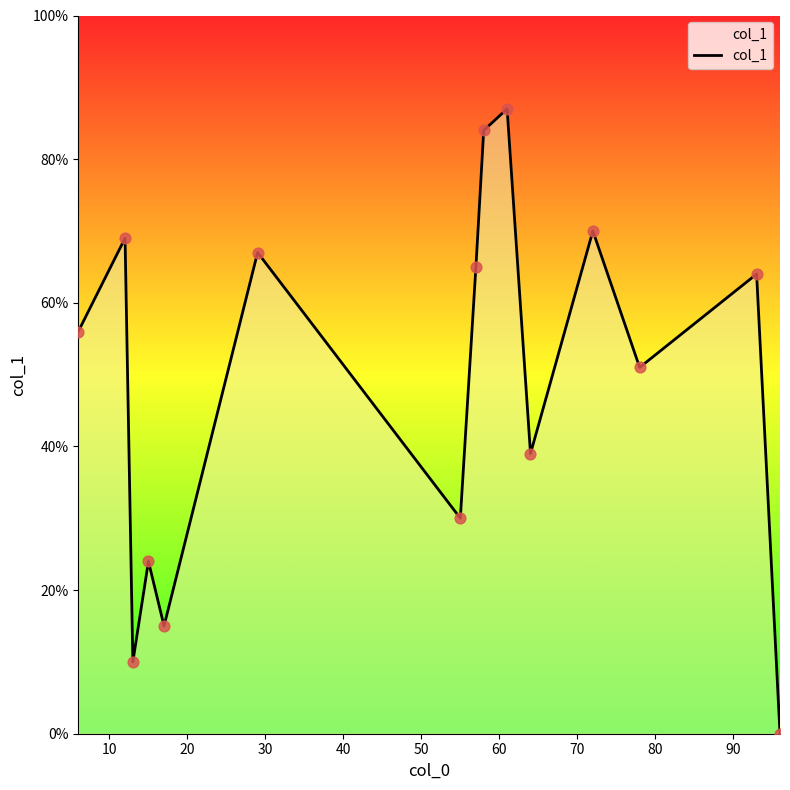

What is the difference between the maximum and minimum values?

87